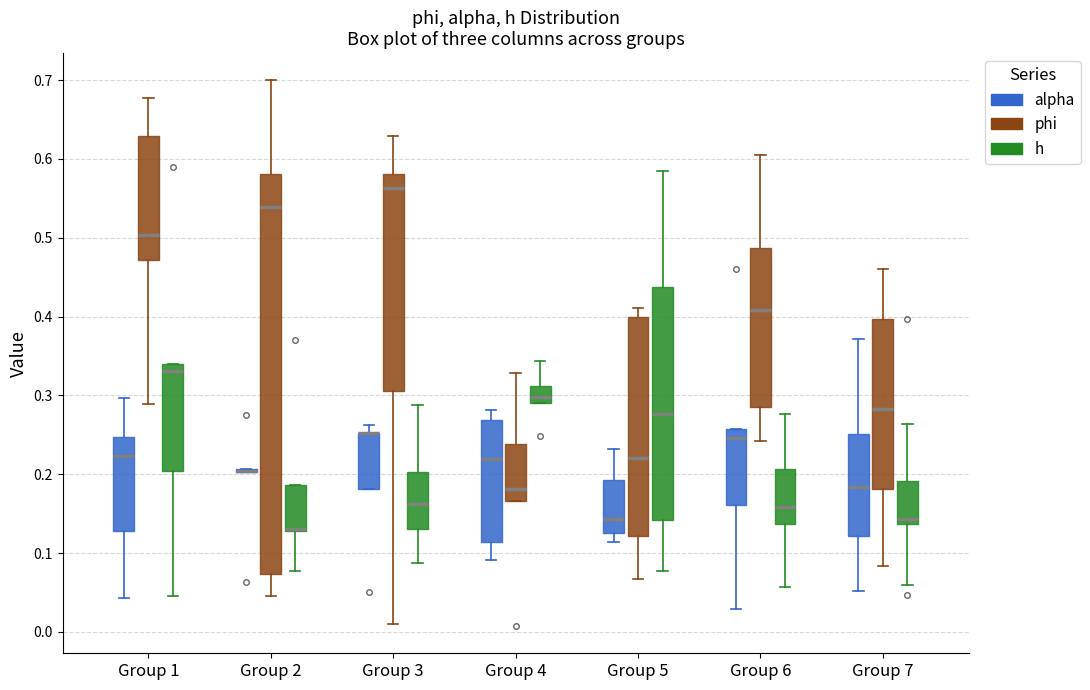

Where is the lower edge of the box for Group 7 (alpha) on the y-axis? The values are not printed on the chart, so give them approximately, as read against the axis.

0.12